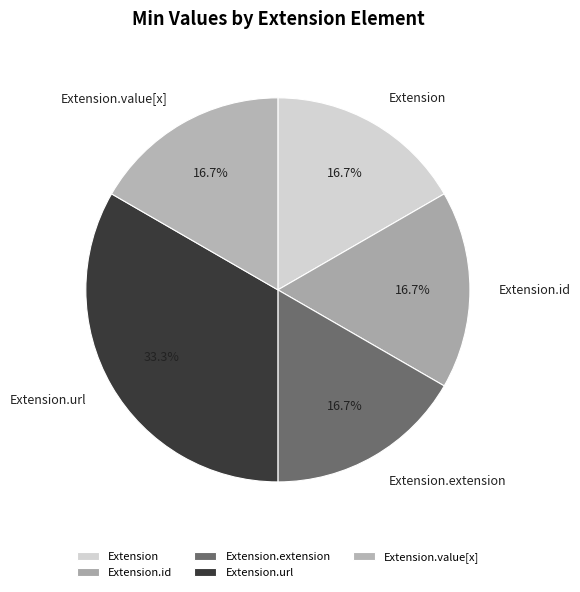

How many slices are in this pie chart?

5